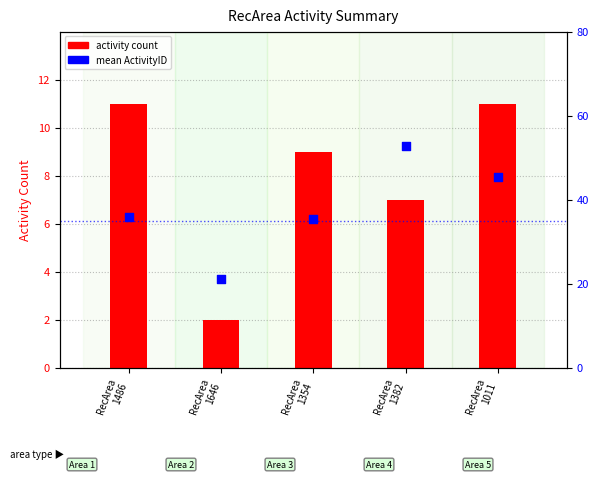

Which series contains the highest Y value?

mean ActivityID